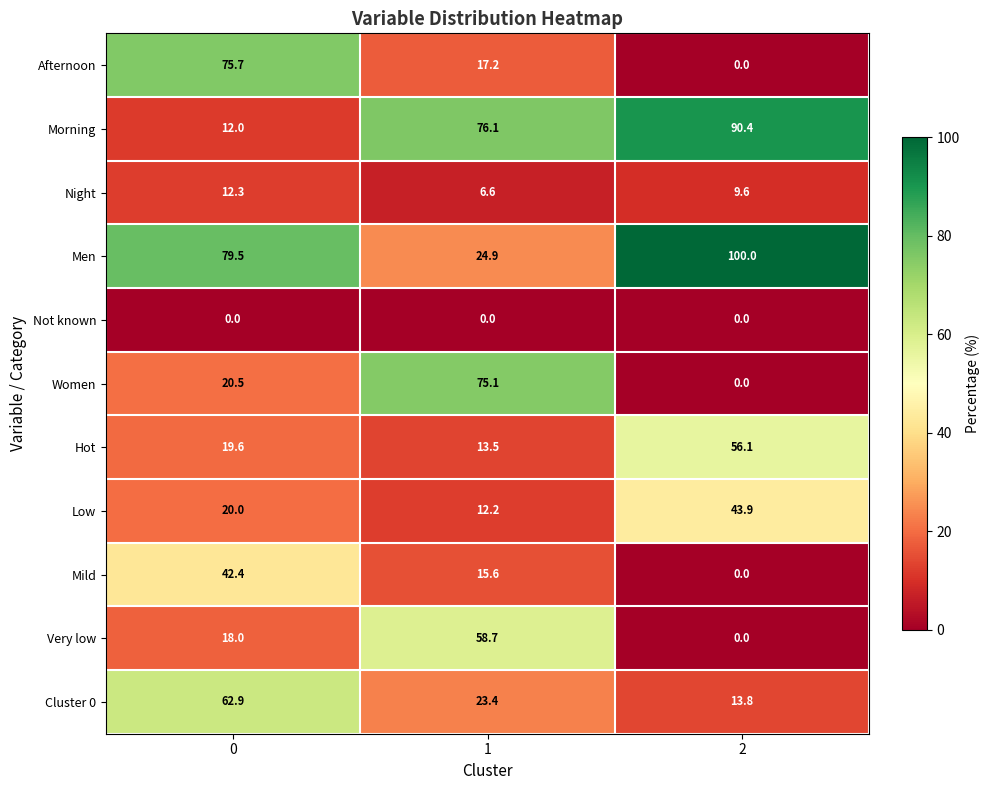

The value of Morning at 0 is 12.0. True or false?

True